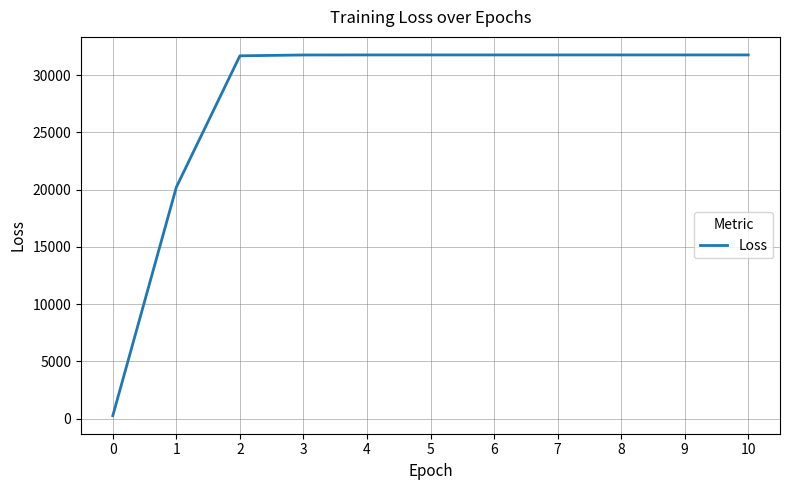

Approximately how many times larger is the value at 2 compared to 6?

1.0